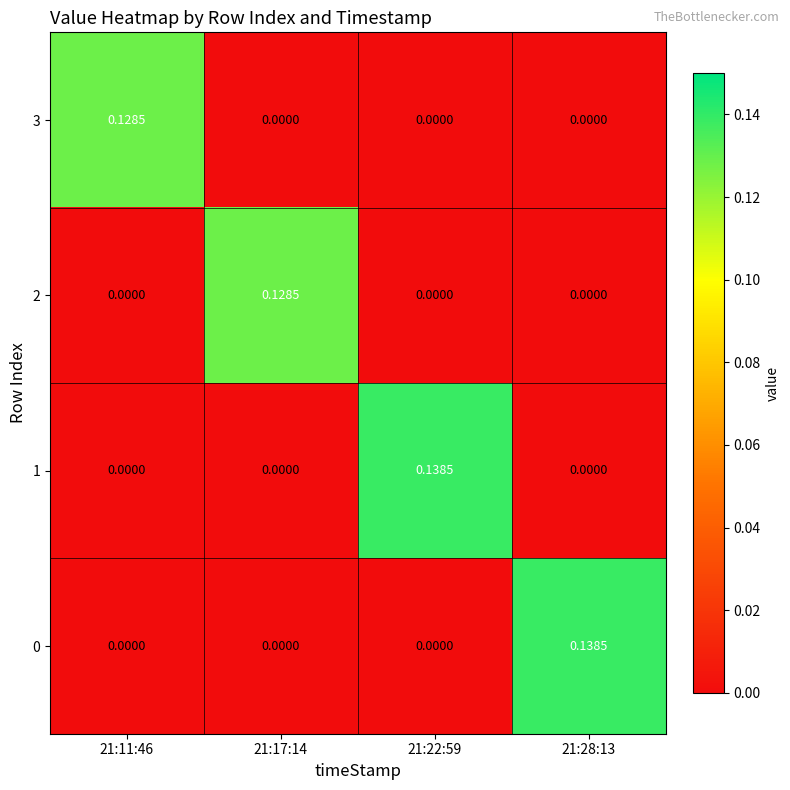

Is the value of 1 at 21:28:13 greater than the value of 0 at 21:28:13?

No